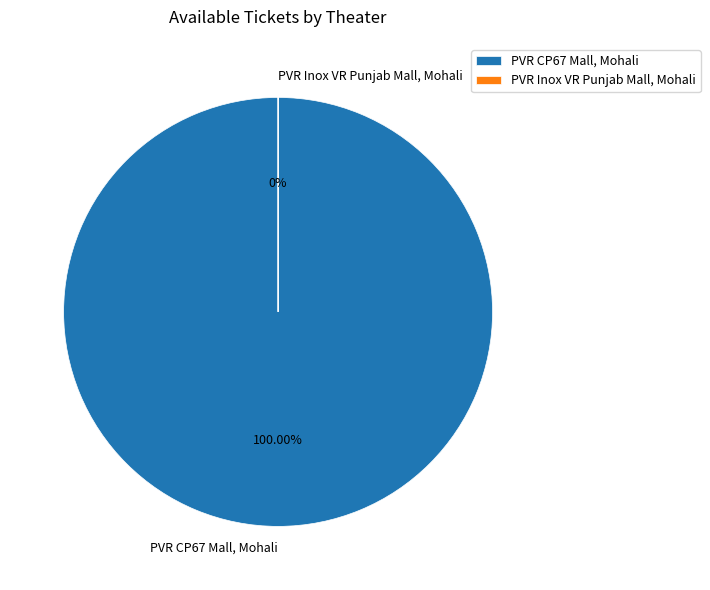

To the nearest percent, what is the average slice percentage?

50%